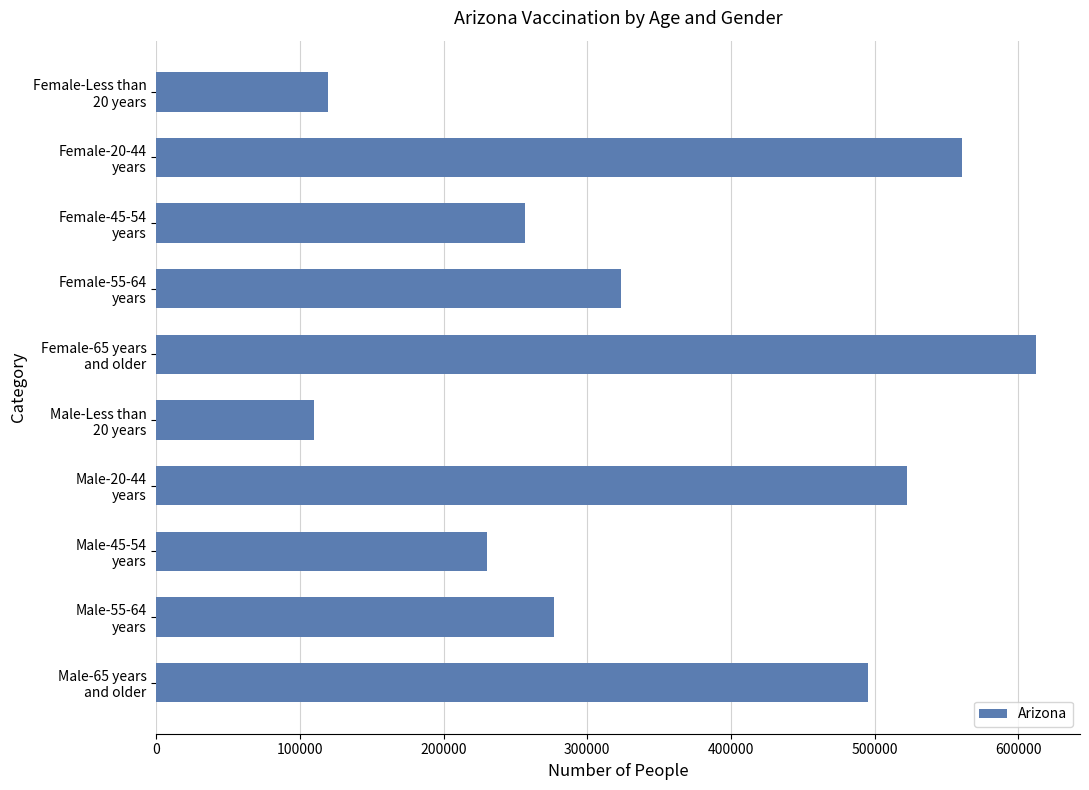

List the labels in order of value, largest first.

Female-65 years
and older, Female-20-44
years, Male-20-44
years, Male-65 years
and older, Female-55-64
years, Male-55-64
years, Female-45-54
years, Male-45-54
years, Female-Less than
20 years, Male-Less than
20 years